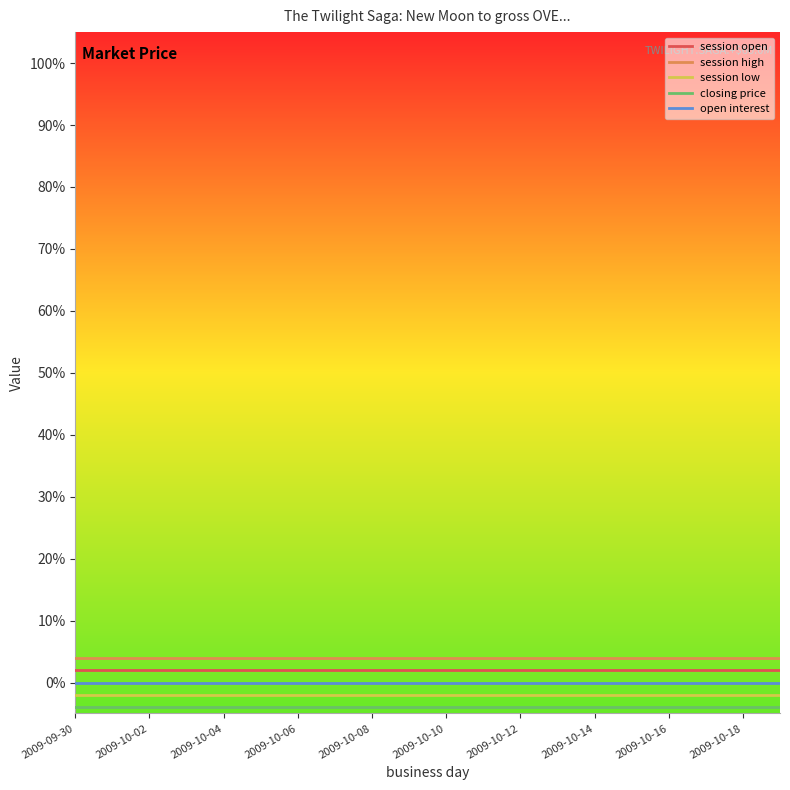

What are all the series names shown in the legend?

session open, session high, session low, closing price, open interest